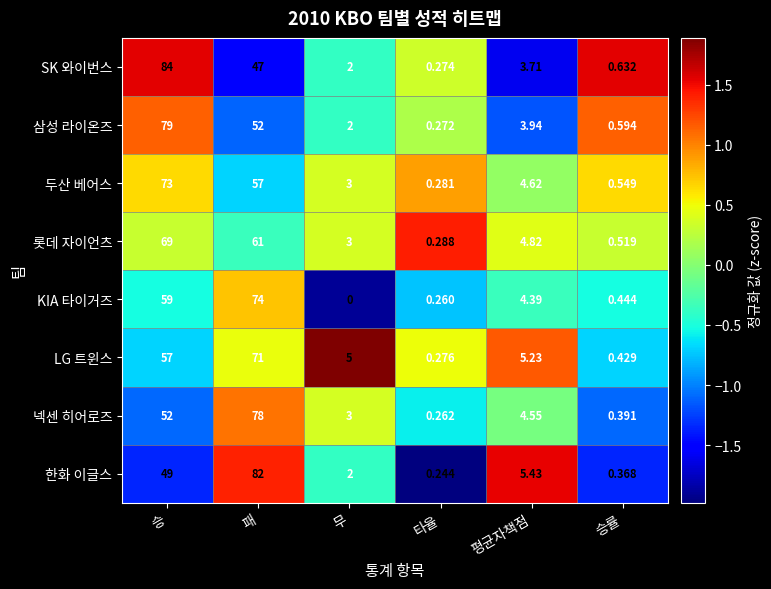

List the series in order of their peak value, highest first.

SK 와이번스, 한화 이글스, 삼성 라이온즈, 넥센 히어로즈, KIA 타이거즈, 두산 베어스, LG 트윈스, 롯데 자이언츠